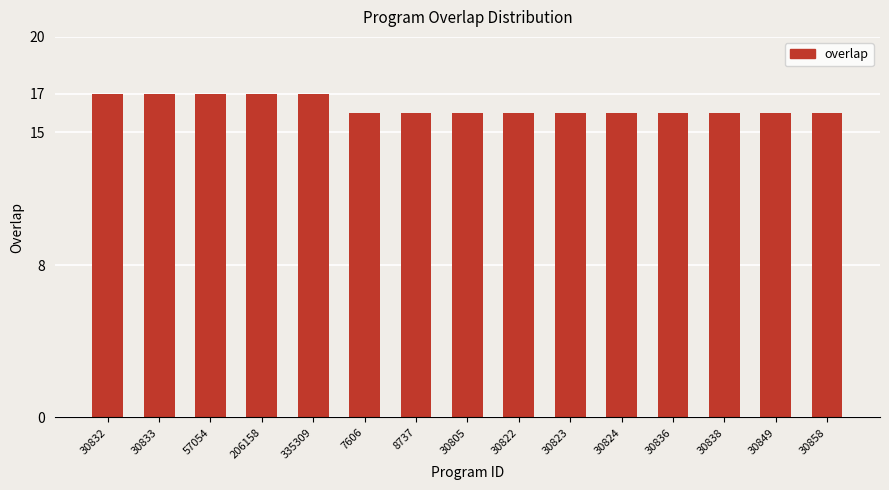

Reading right to left, extract all data points from this chart.

16	16	16	16	16	16	16	16	16	16	17	17	17	17	17